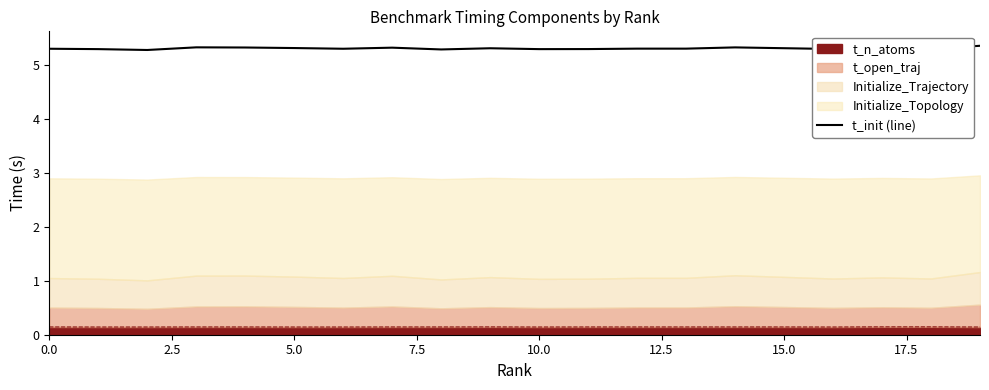

What is the sum of the values at 5.0 and 10?

10.6